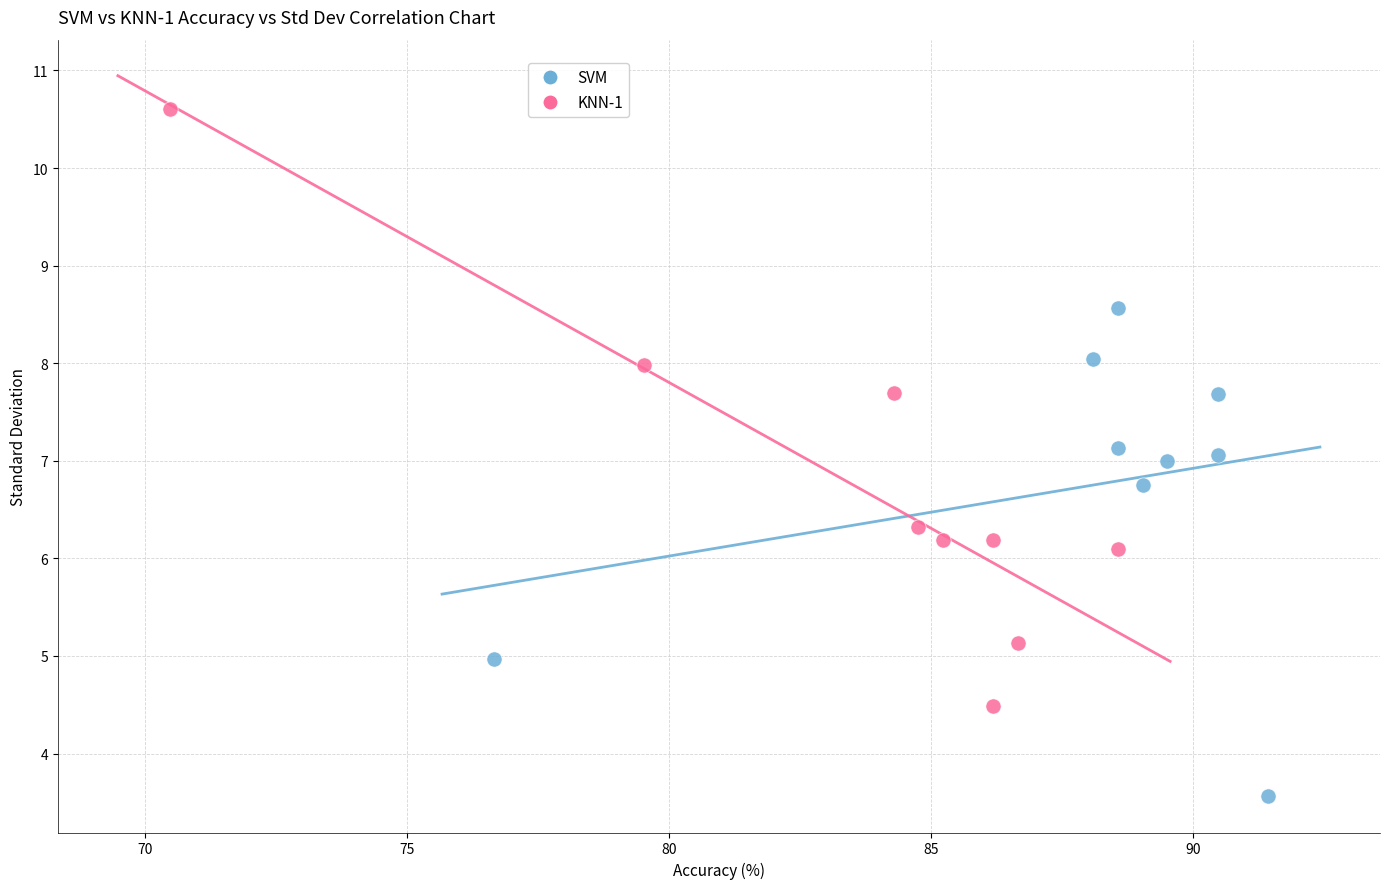

Which series reaches the minimum Y coordinate?

SVM